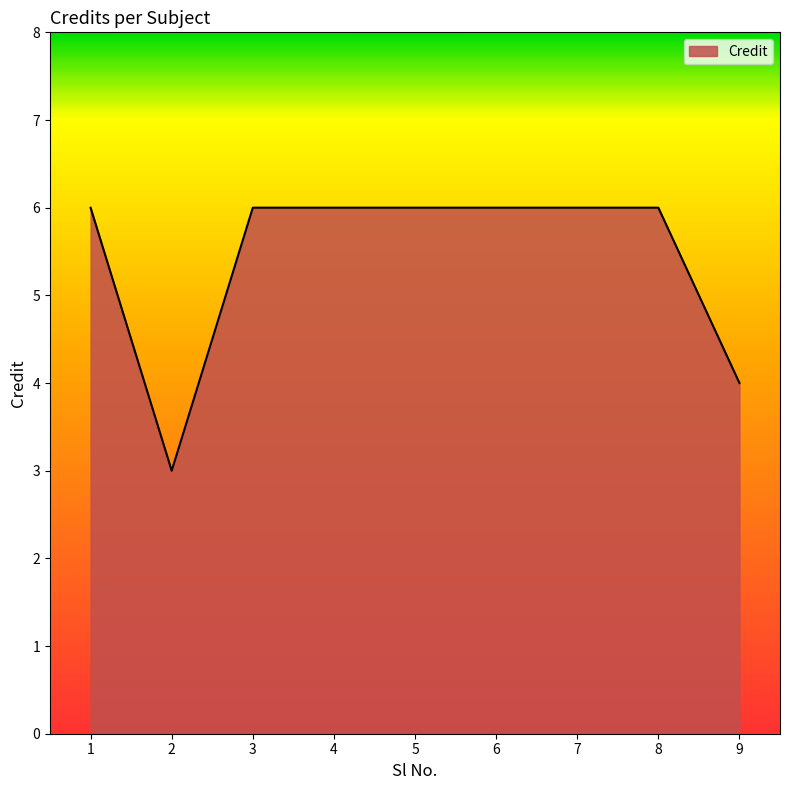

Does the chart display data point markers on the line(s)?

No